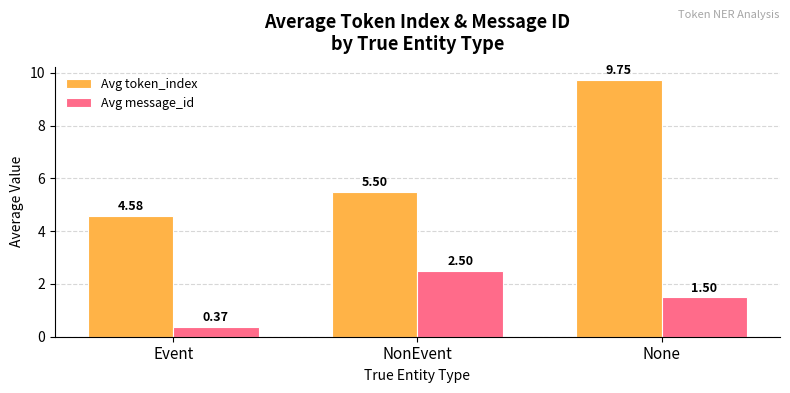

How many categories are shown in the chart?

3